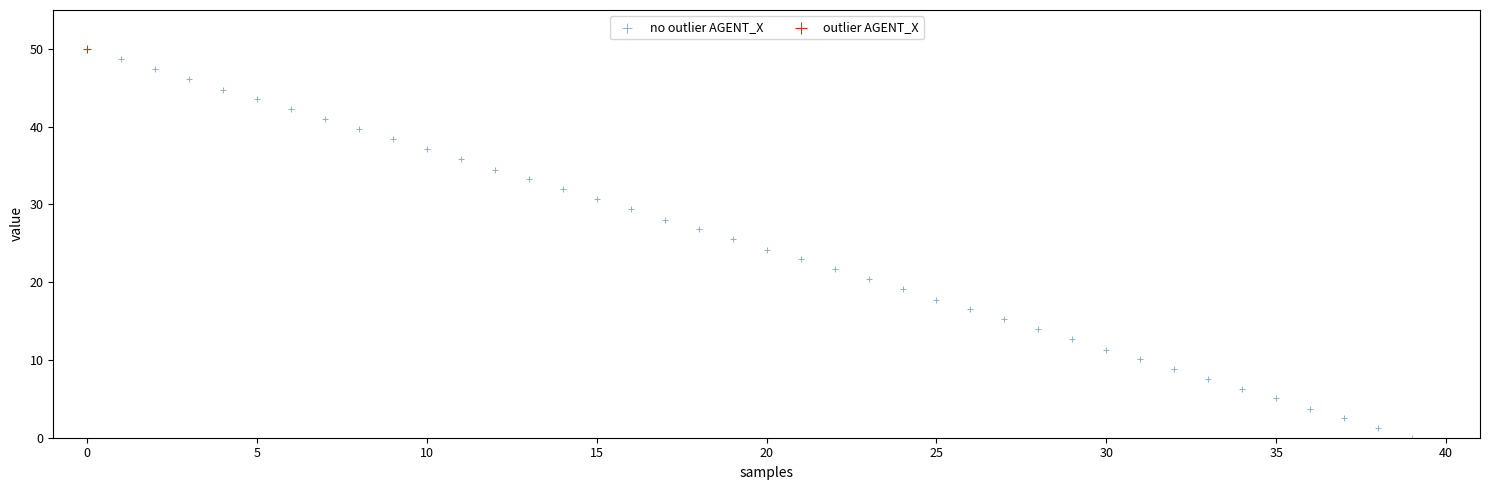

What are all the series names shown in the legend?

no outlier AGENT_X, outlier AGENT_X